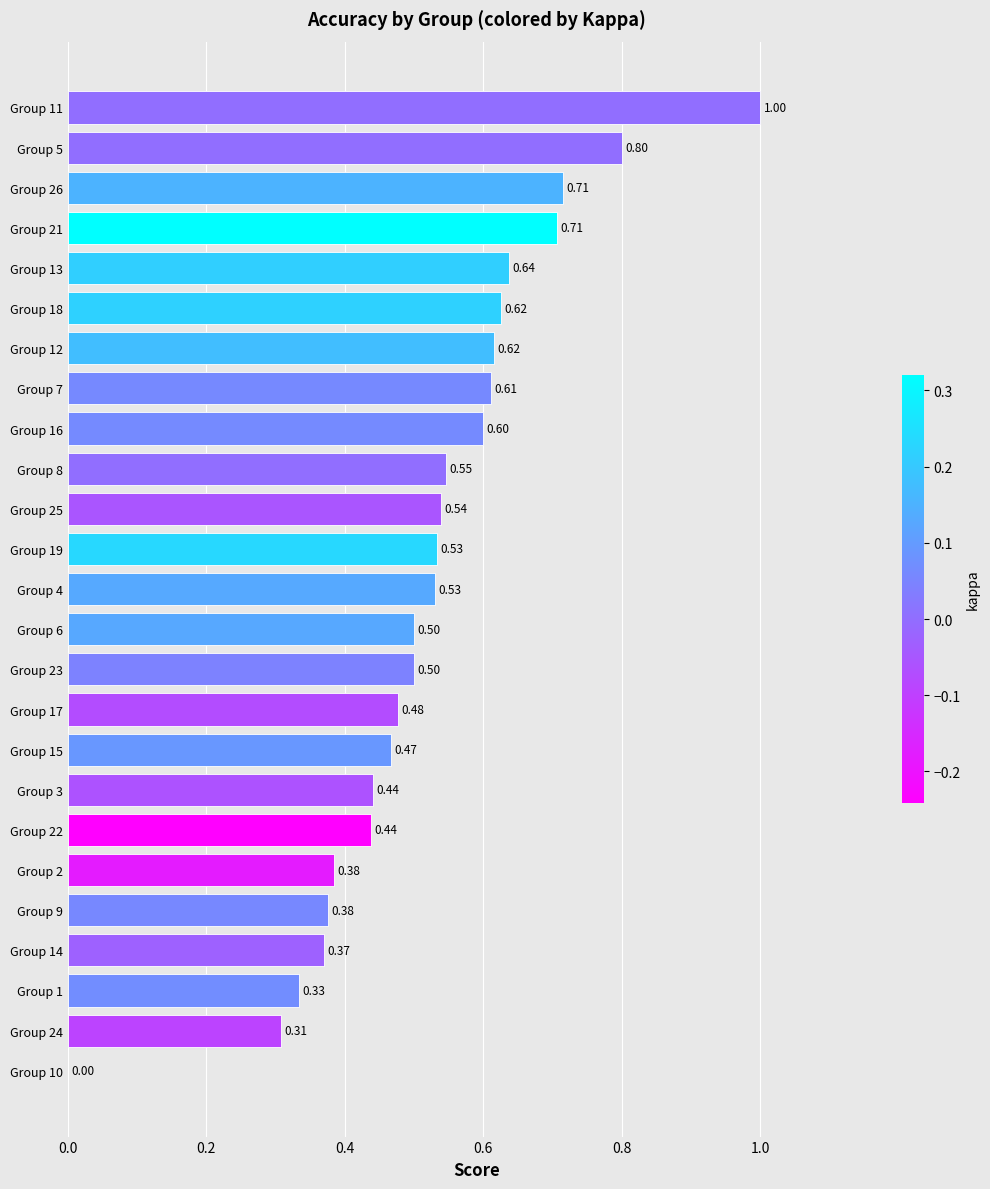

What is the sum of the values at Group 4 and Group 19?

1.1